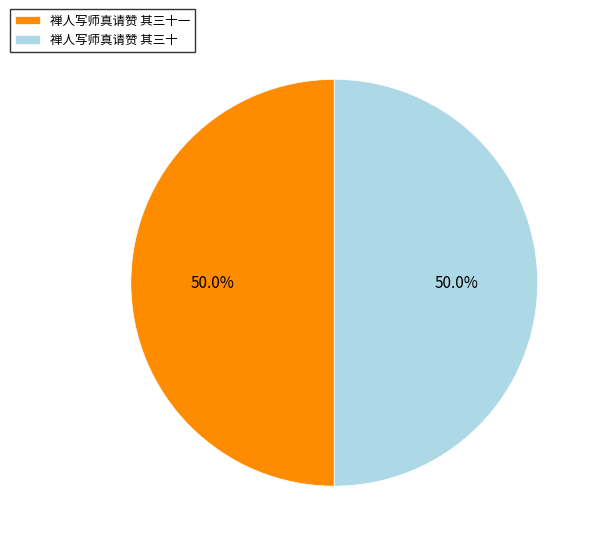

To the nearest percent, what portion does 禅人写师真请赞 其三十 represent?

50%